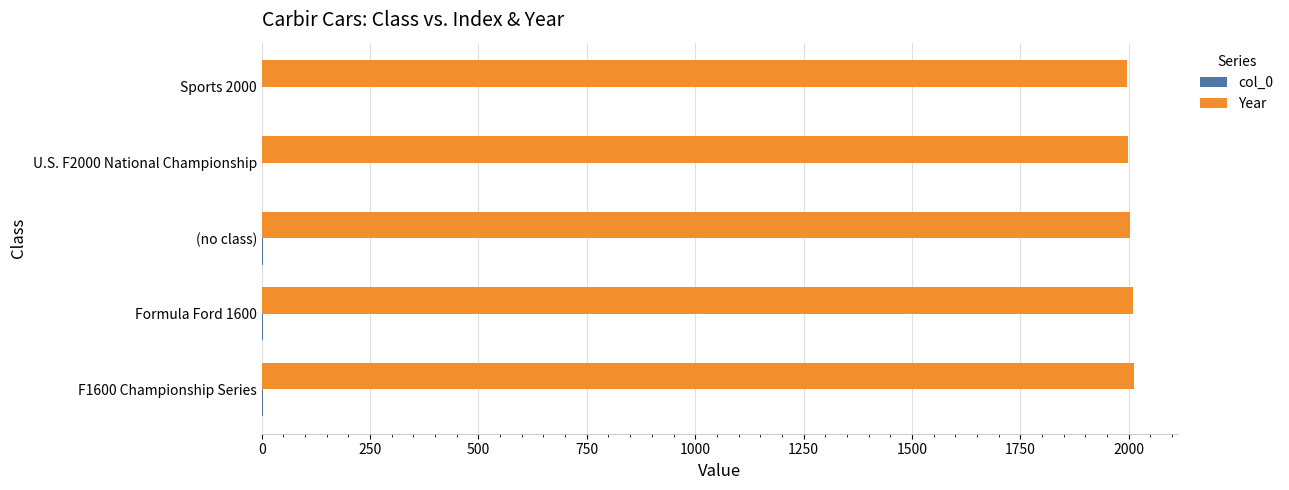

Which series has the largest total across all categories?

Year